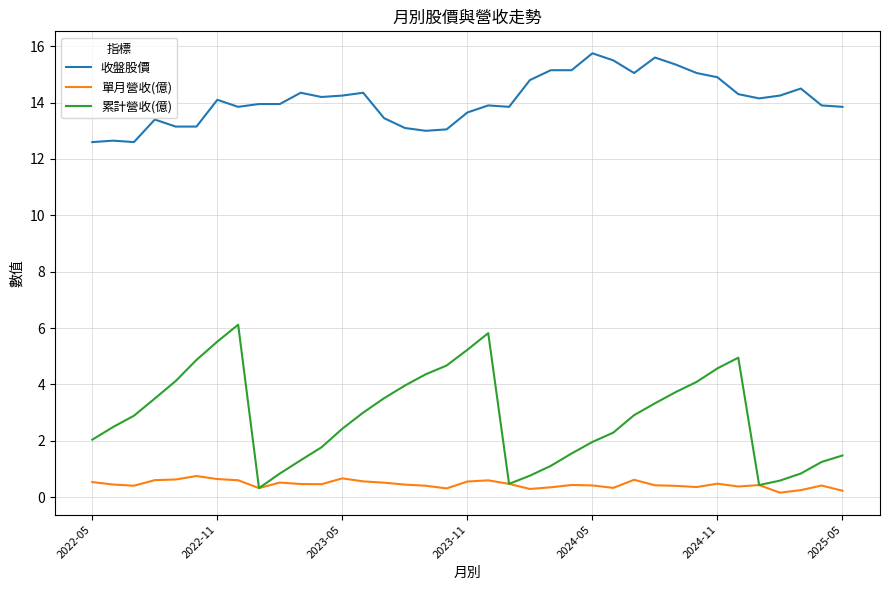

Which series has the largest range (max minus min)?

累計營收(億)